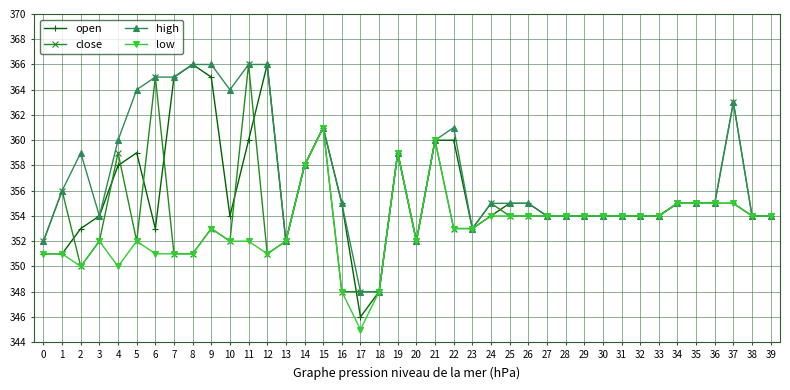

At which category does high reach its first local valley?

3